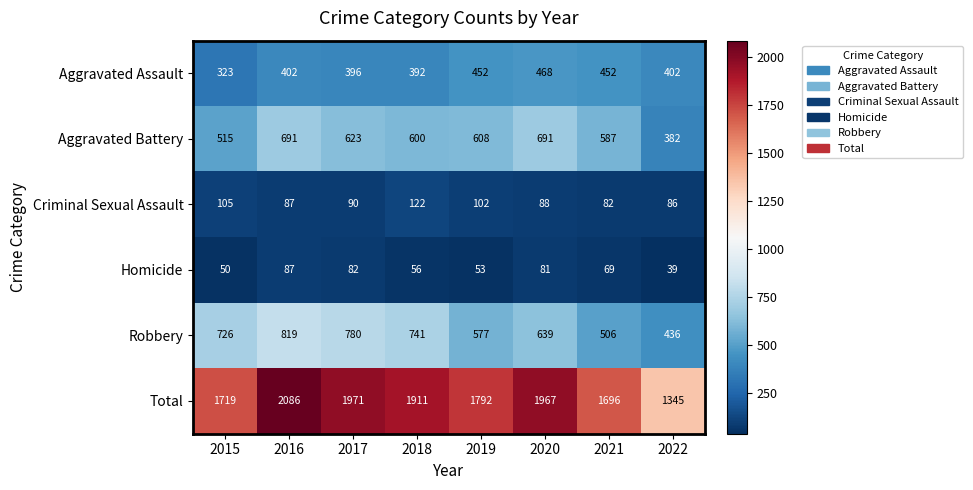

Is the value of Criminal Sexual Assault at 2022 greater than the value of Homicide at 2015?

Yes